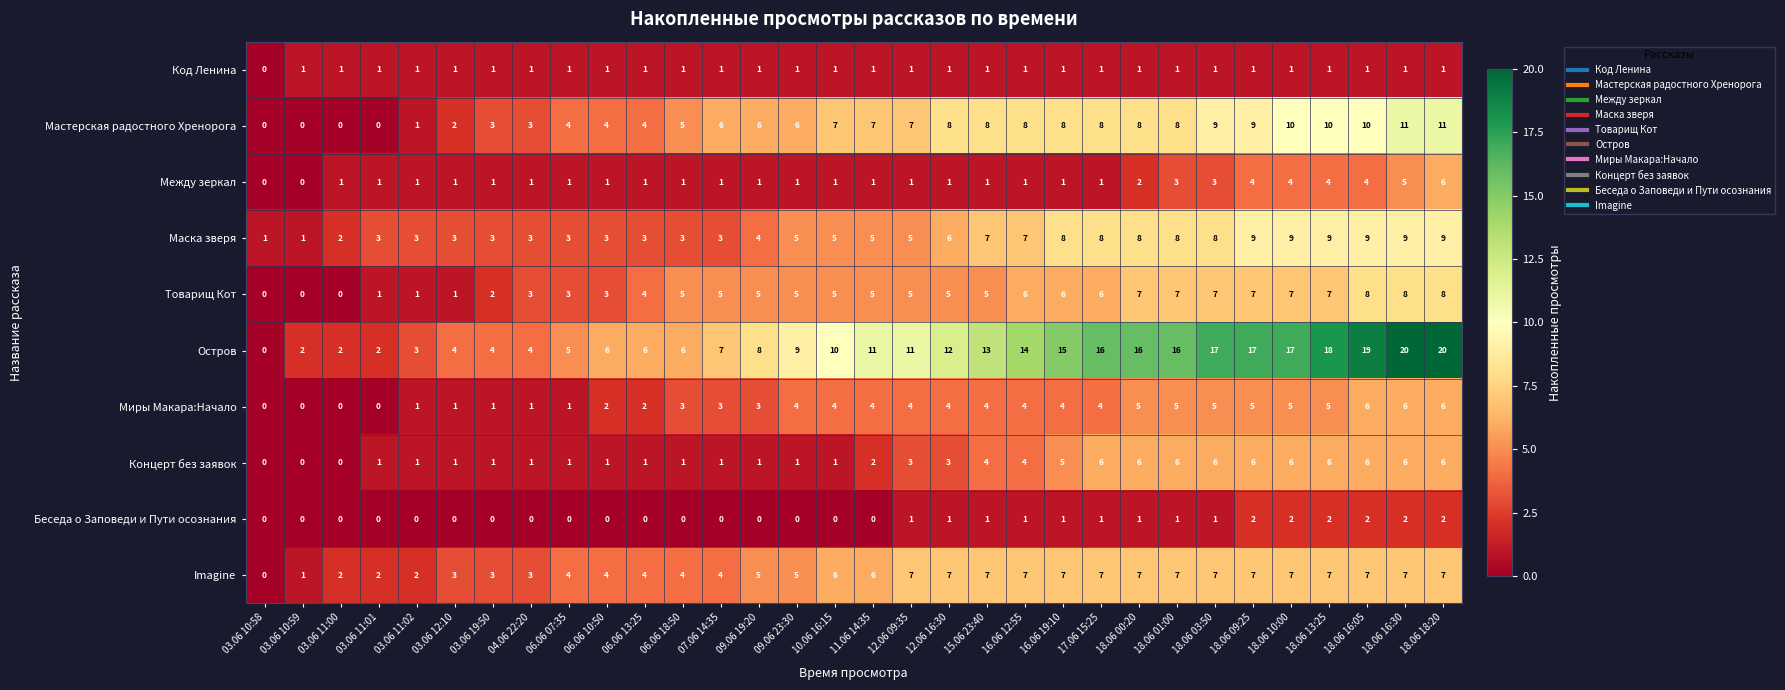

At which category is the sum across all series the highest?

18.06 18:20